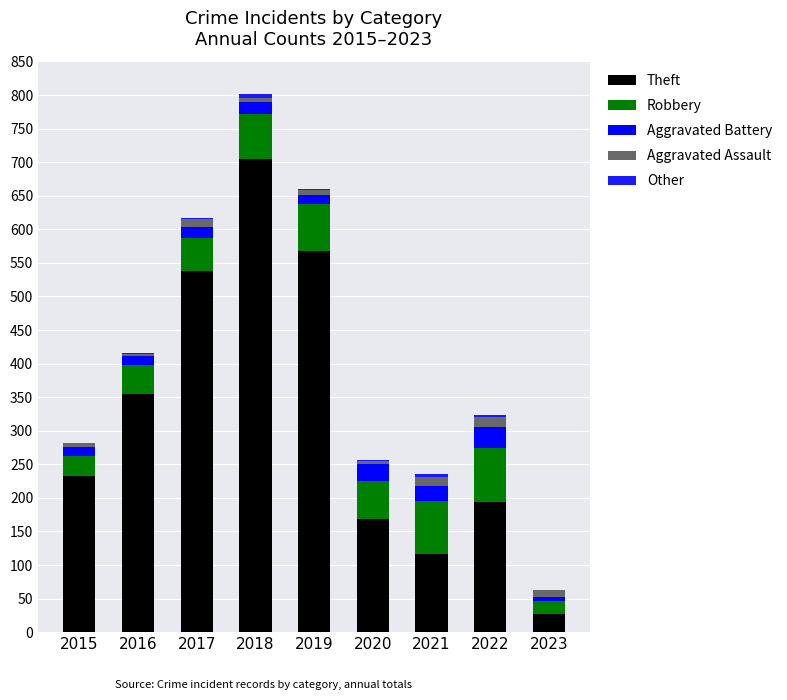

At which label is Theft closest to 366?

2016